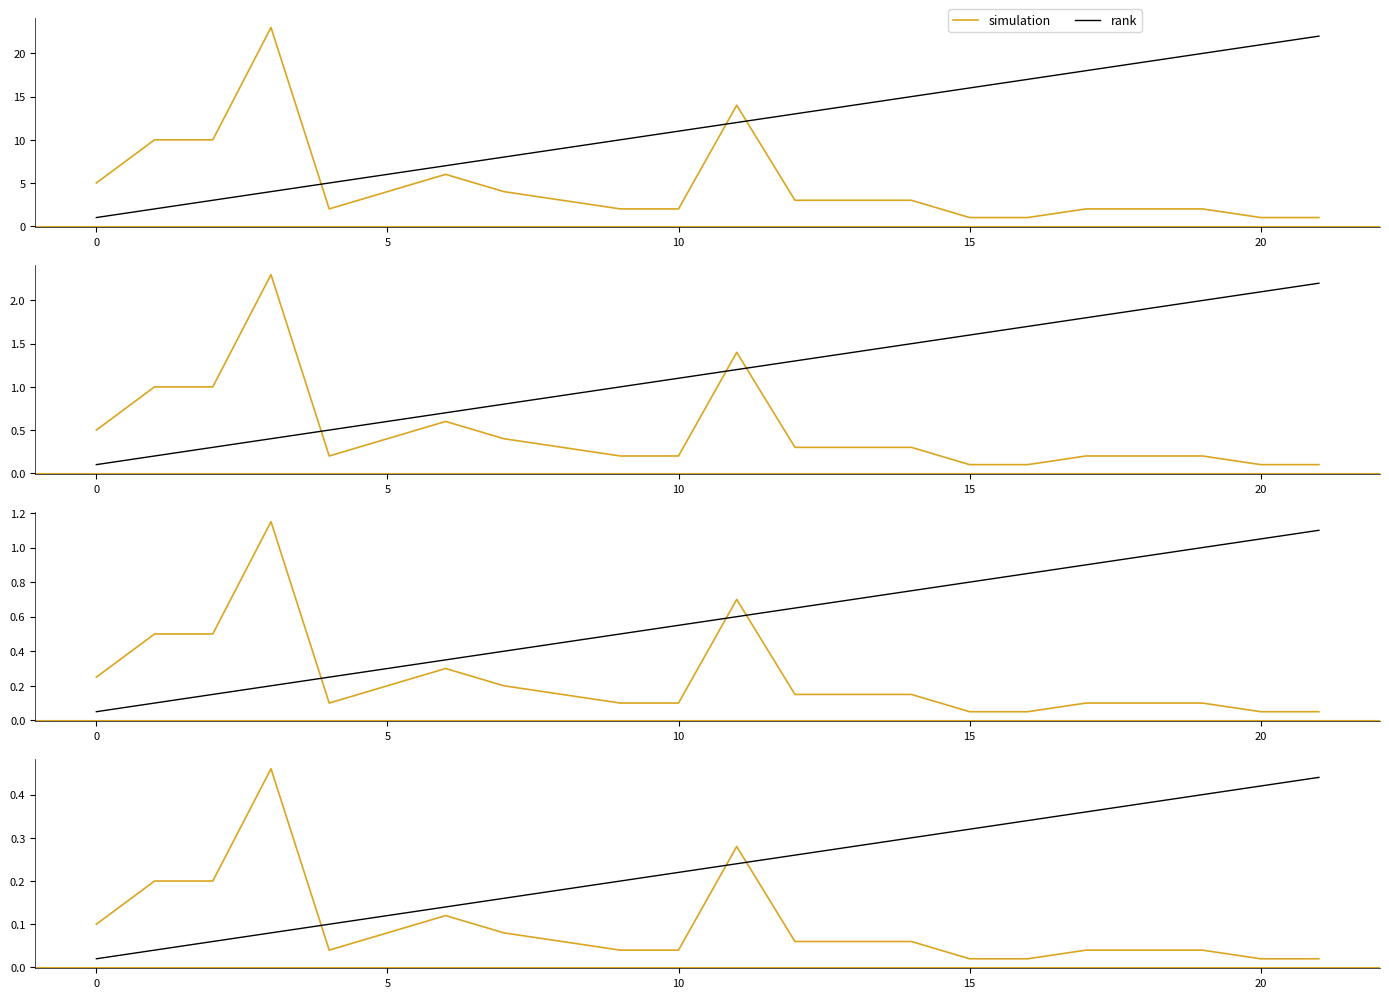

How many lines are shown in the chart?

2